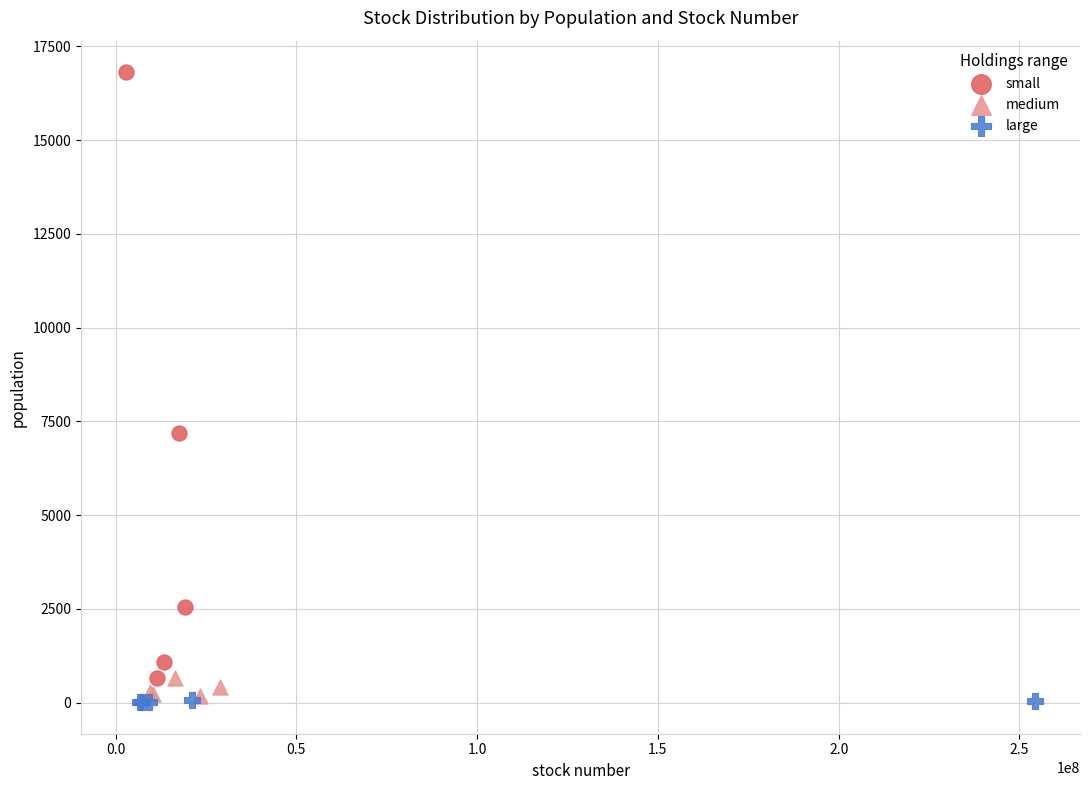

Which series contains the highest Y value?

small